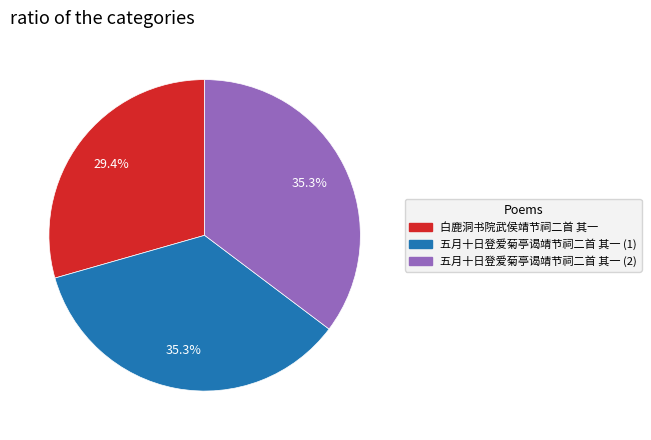

Does any single category account for the majority?

No